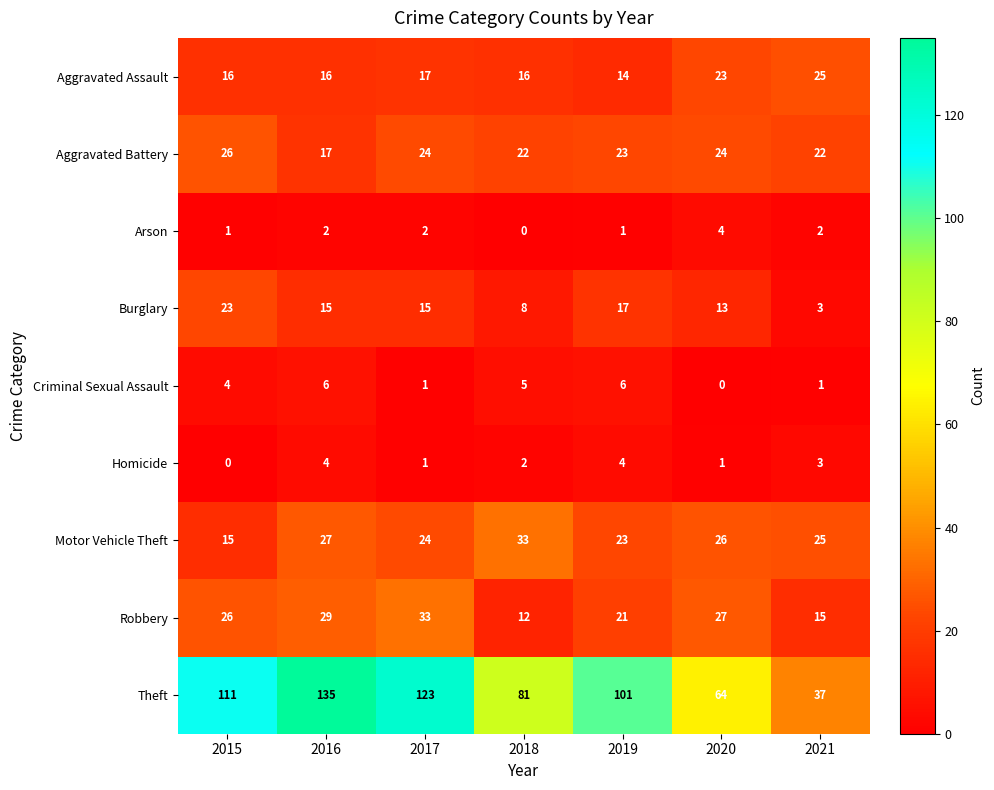

True or false: Arson has a value of 2 at 2017.

True